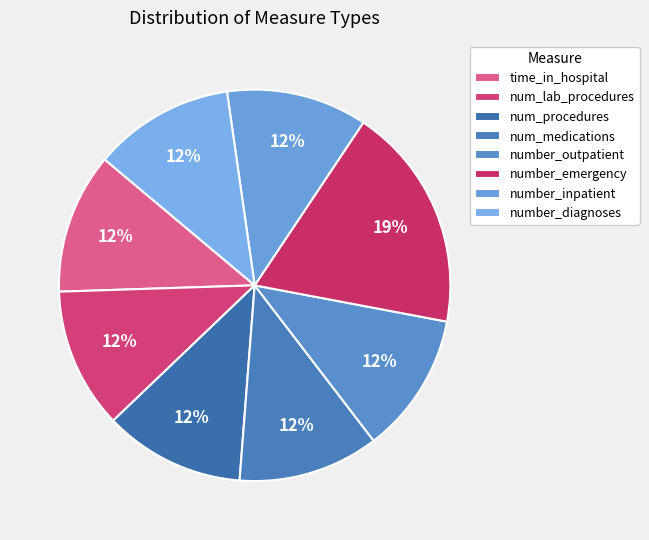

Is number_outpatient the majority of the pie?

No